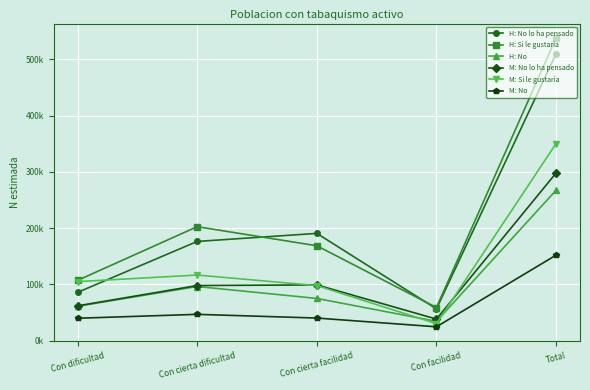

Does the chart have visible grid lines?

Yes